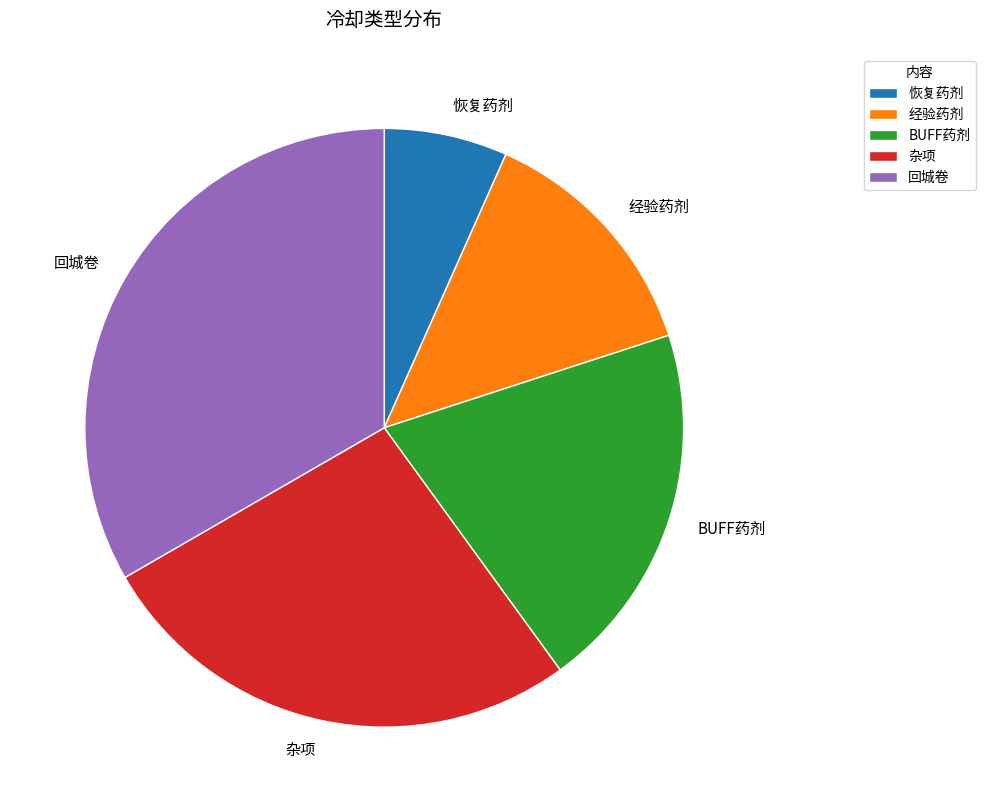

Is it true that 杂项 is 13% of the pie?

False